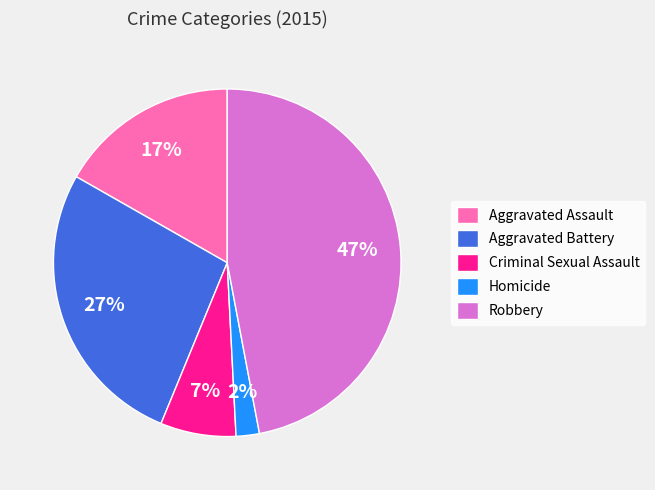

Is it true that Robbery is 47% of the pie?

True